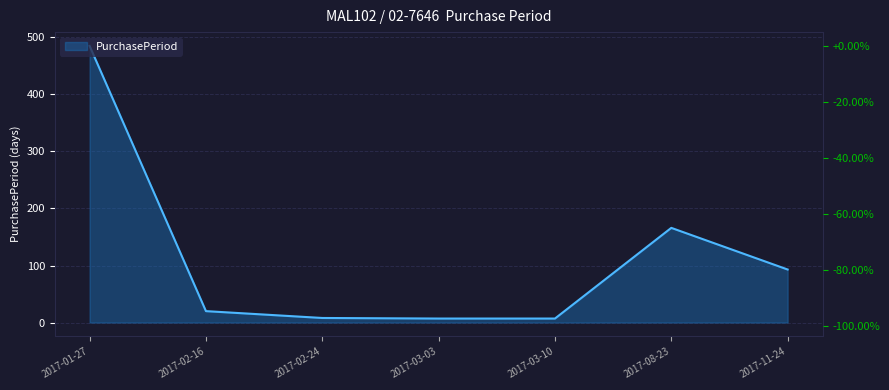

What is the label of the 1st point from the right?

2017-11-24